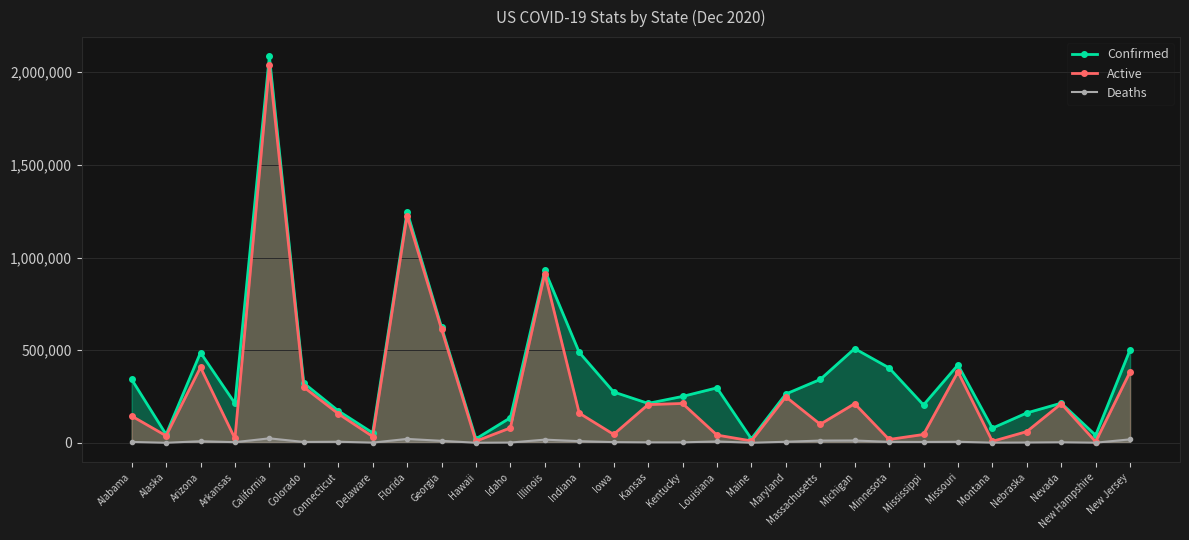

What is the spread (max minus min) of values at California?

2061127